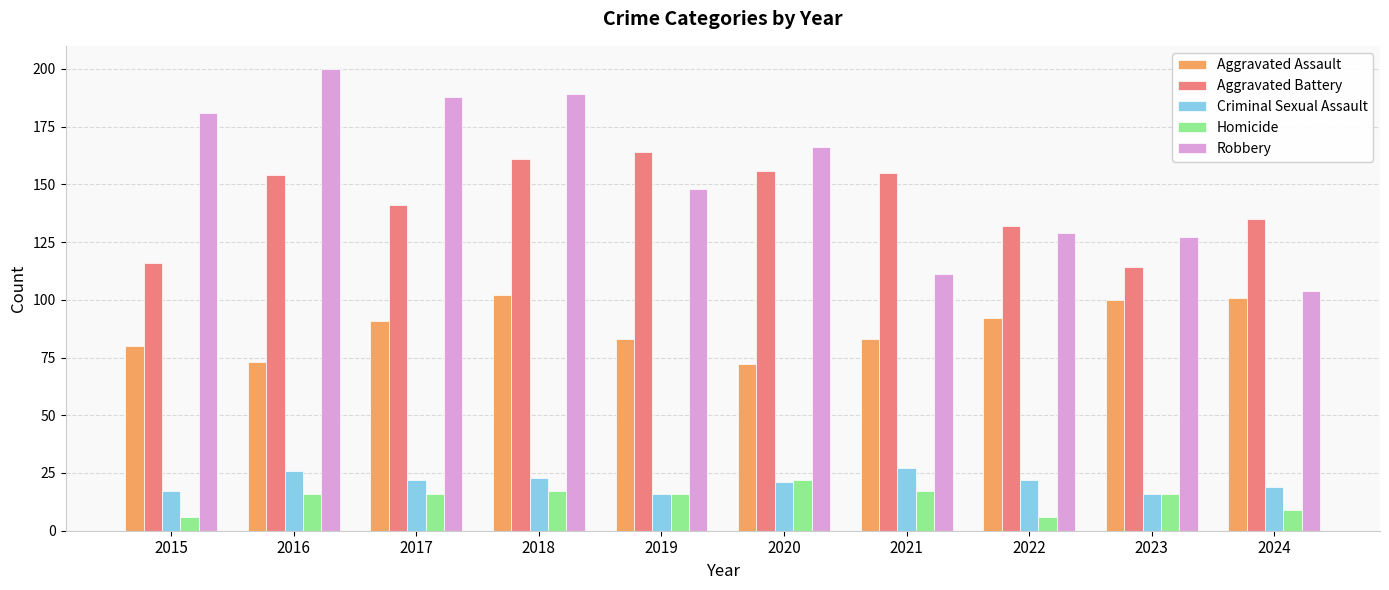

How many series are shown in this chart?

5